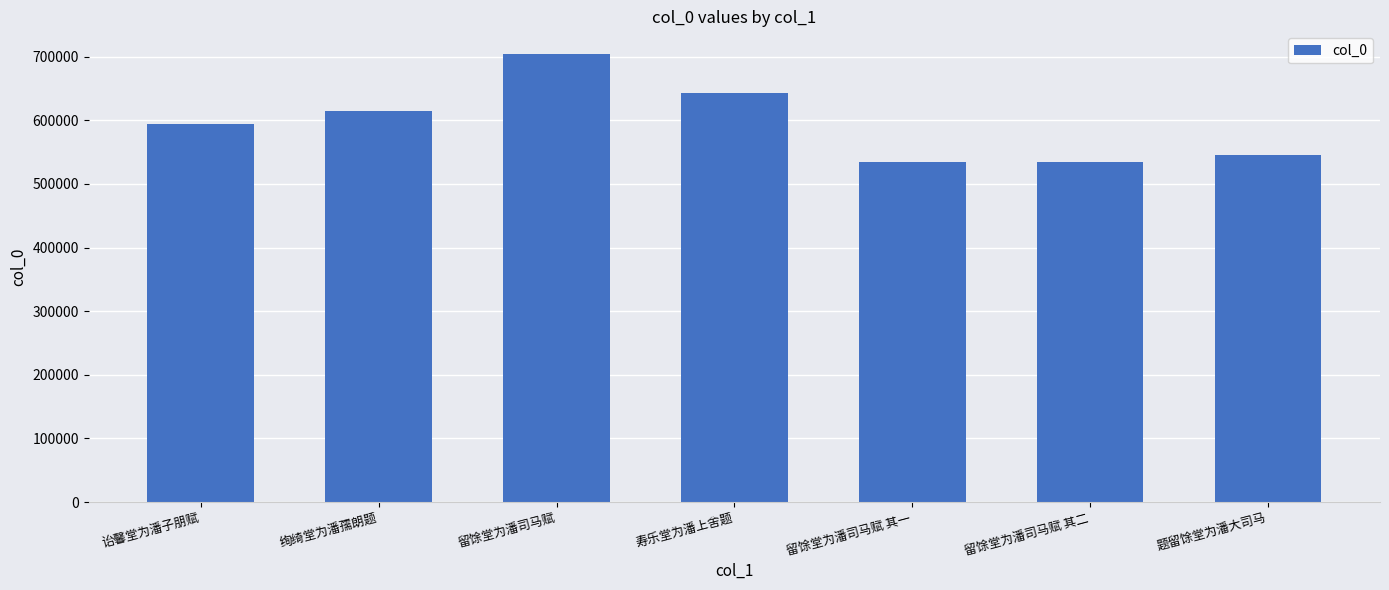

What is the change in value from 诒馨堂为潘子朋赋 to 题留馀堂为潘大司马?

-48428